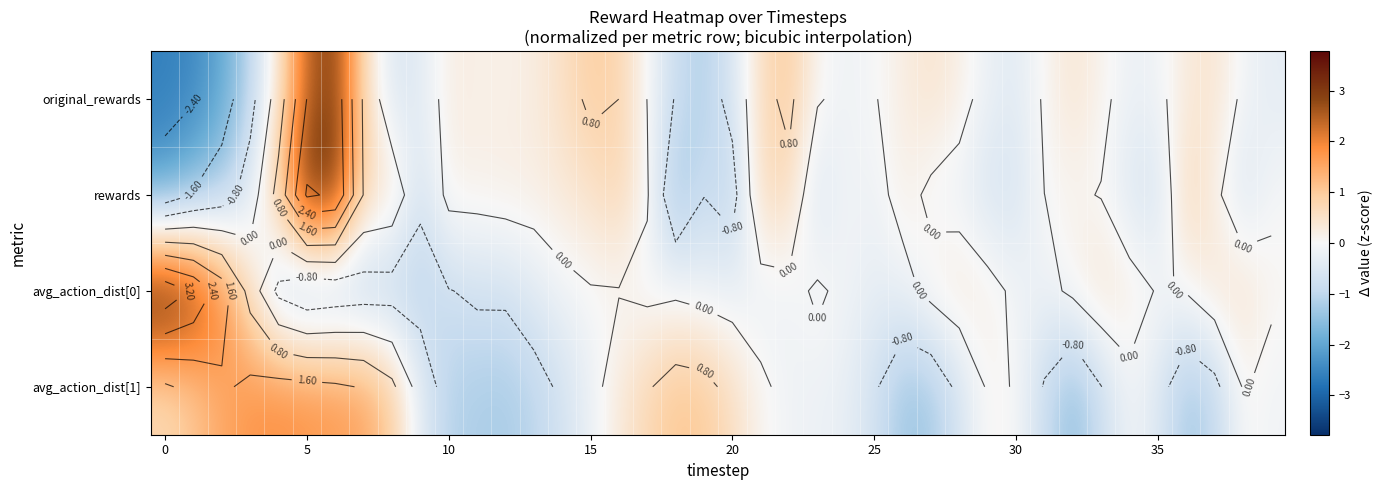

How many series are shown in this chart?

4